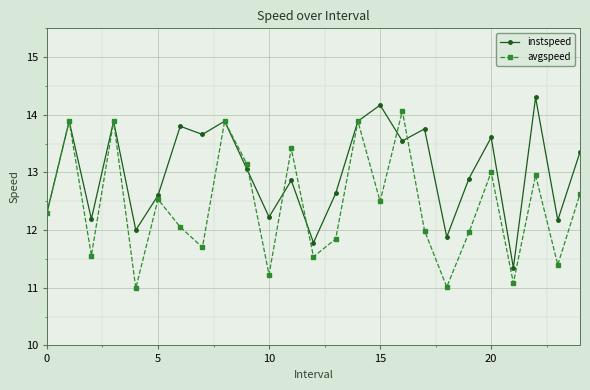

Which series has the largest total across all categories?

instspeed